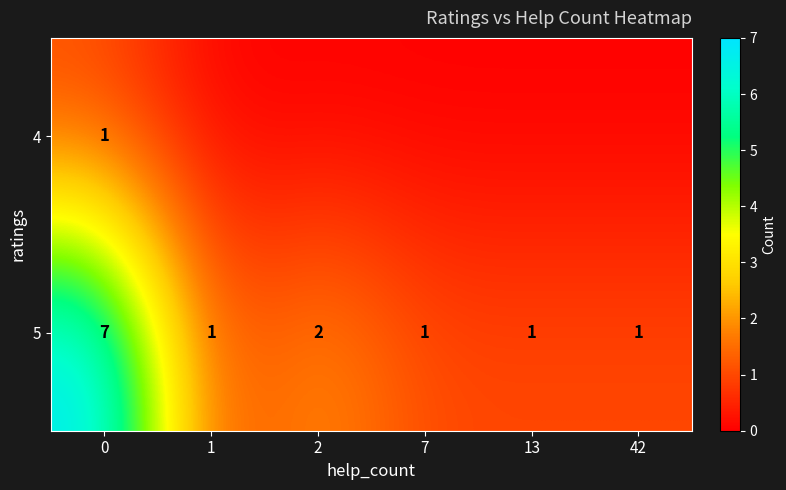

What is the total value across all series at 0?

8